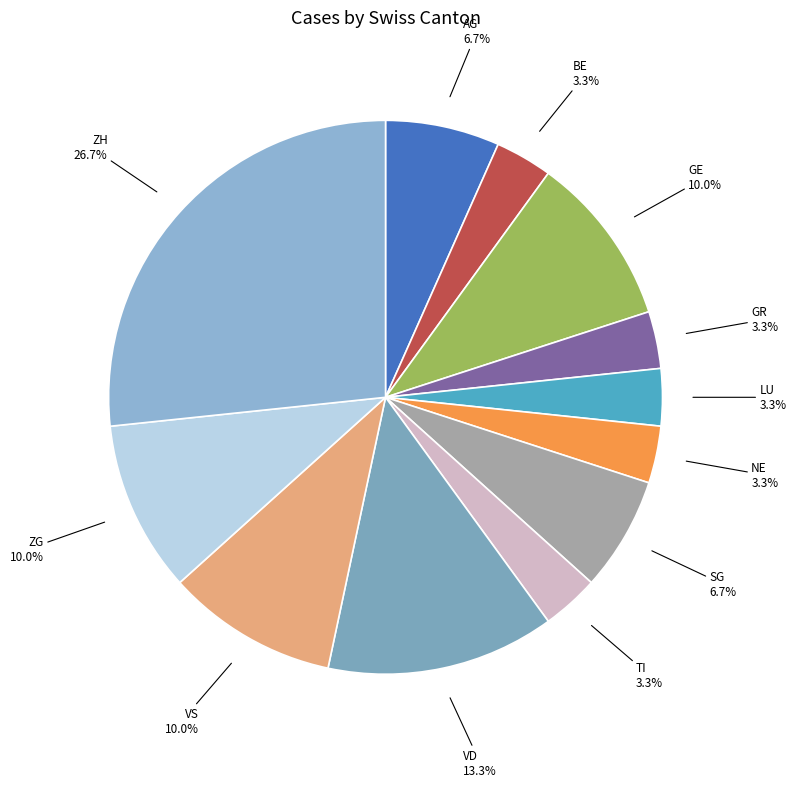

Between VD and ZG, which is larger?

VD